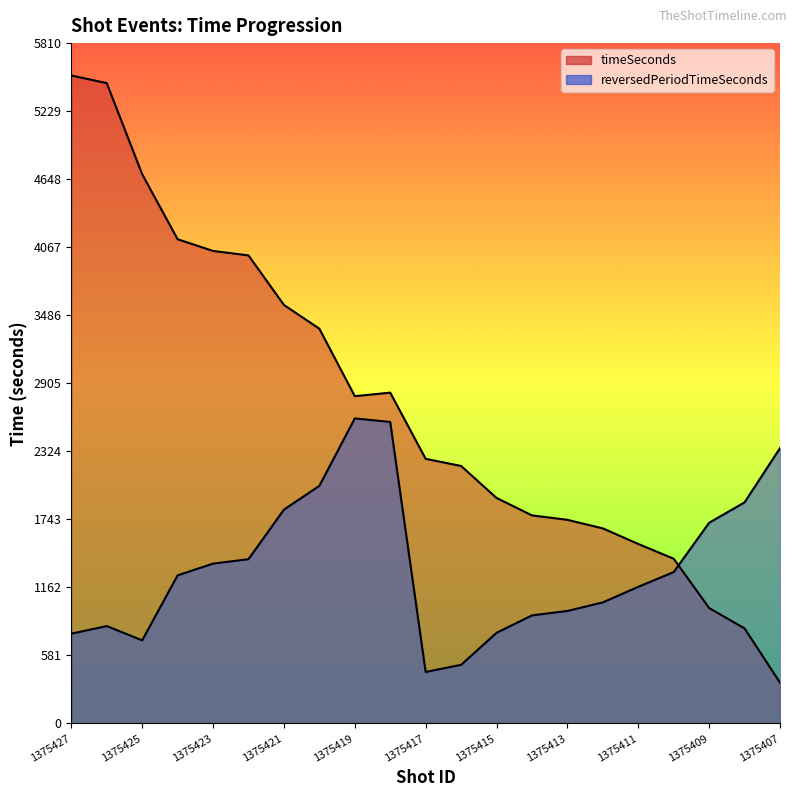

How many lines are shown in the chart?

2